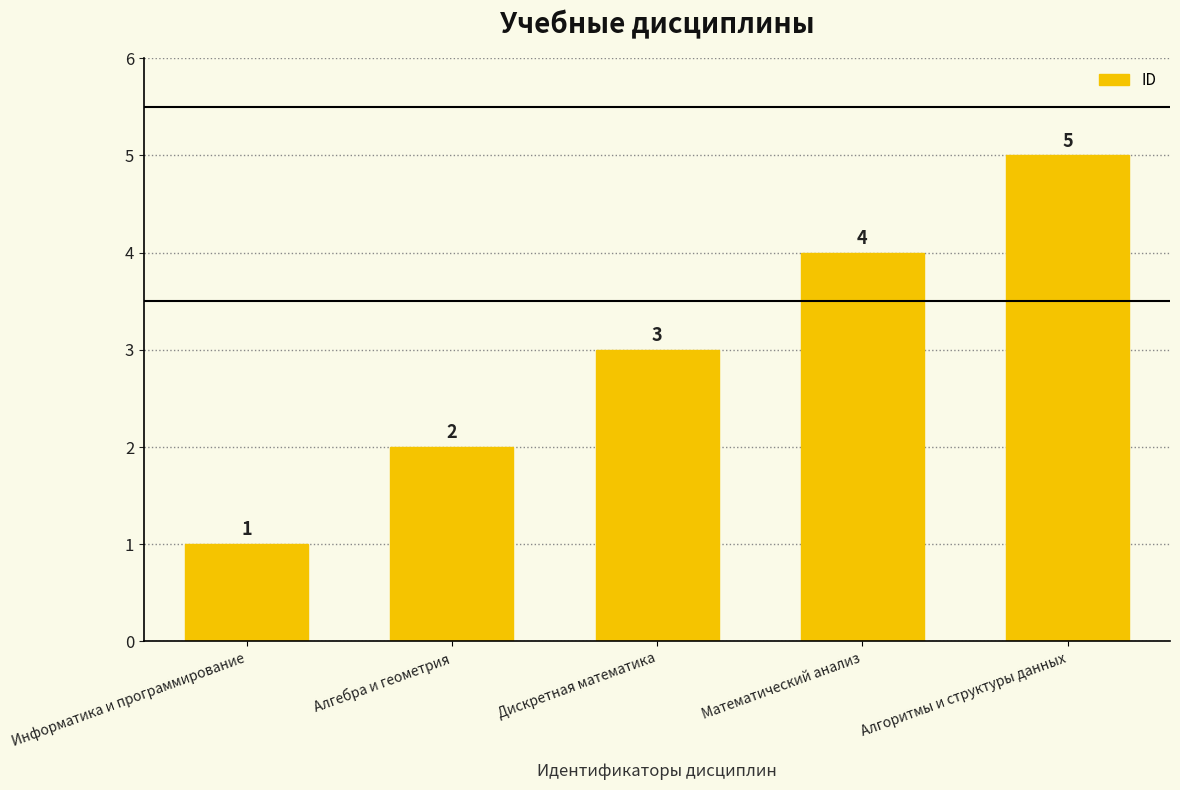

What is the label of the 1st bar from the right?

Алгоритмы и структуры данных